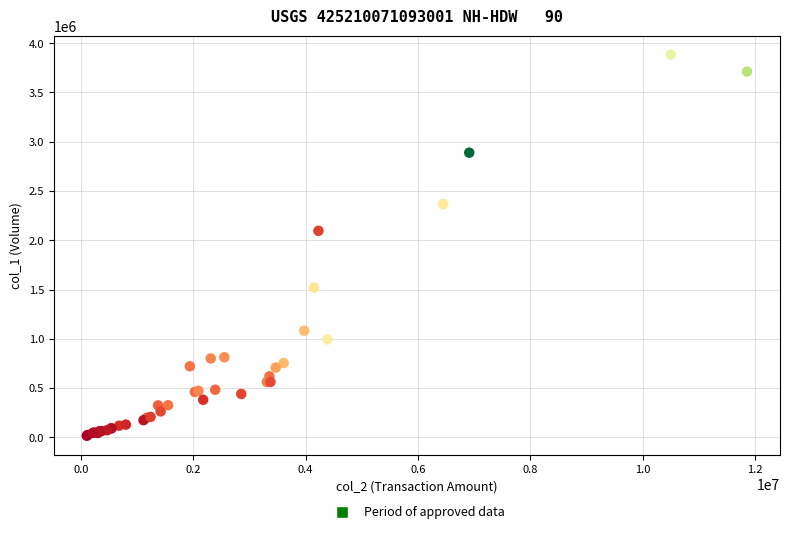

What Y value in the scatter plot is closest to 1950000?

2096000